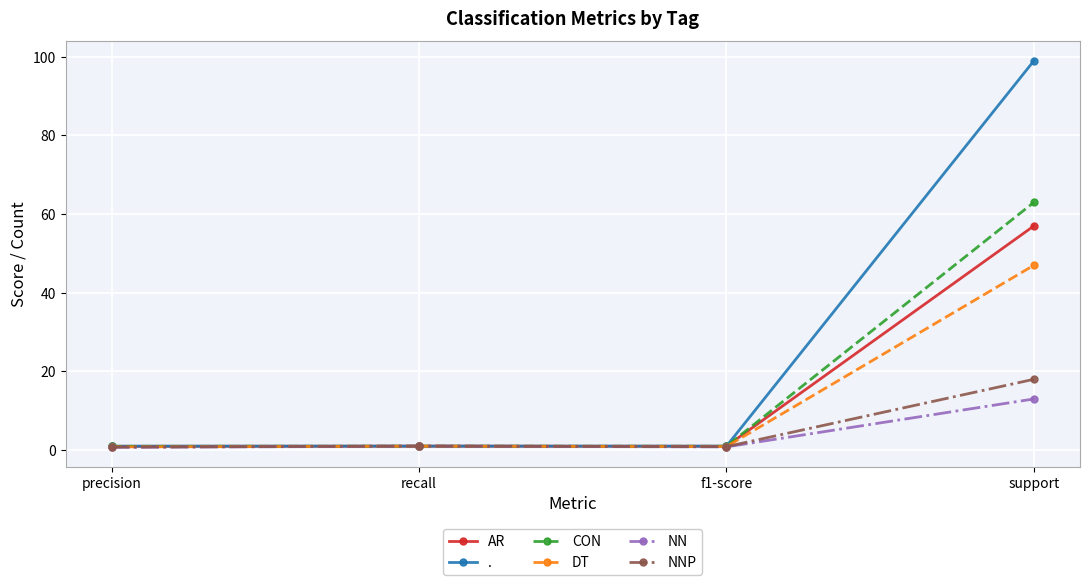

Rank the series by their maximum value, from highest to lowest.

., CON, AR, DT, NNP, NN